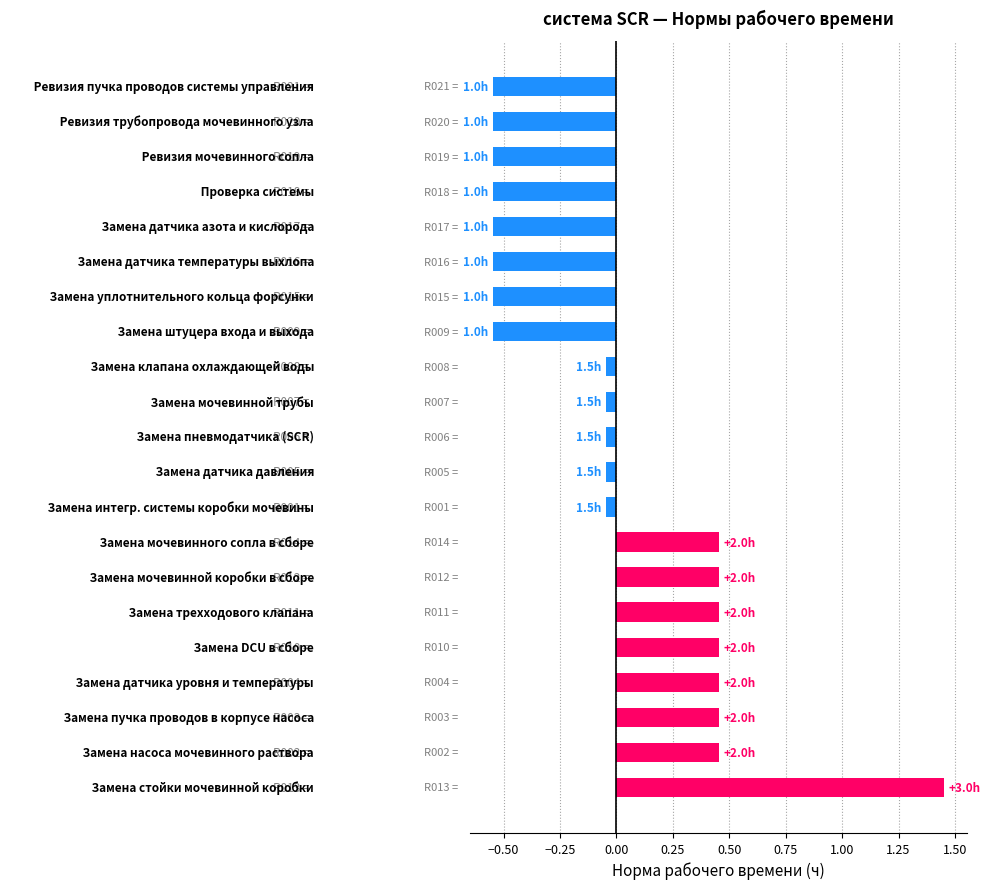

What is the difference between the second highest and second lowest values?

1.0